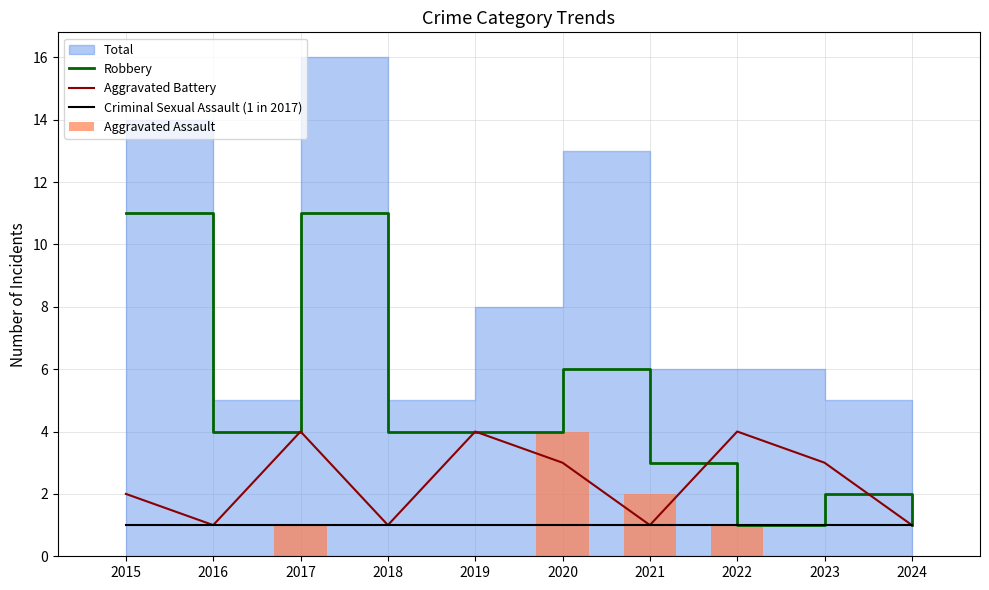

Read the Aggravated Battery value at 2024.

1